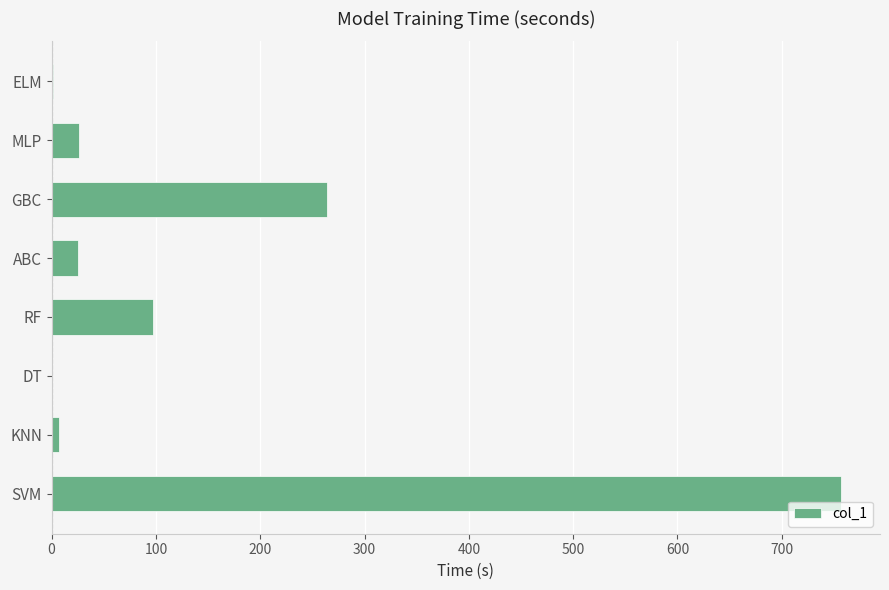

Which category has the highest value across all series?

SVM